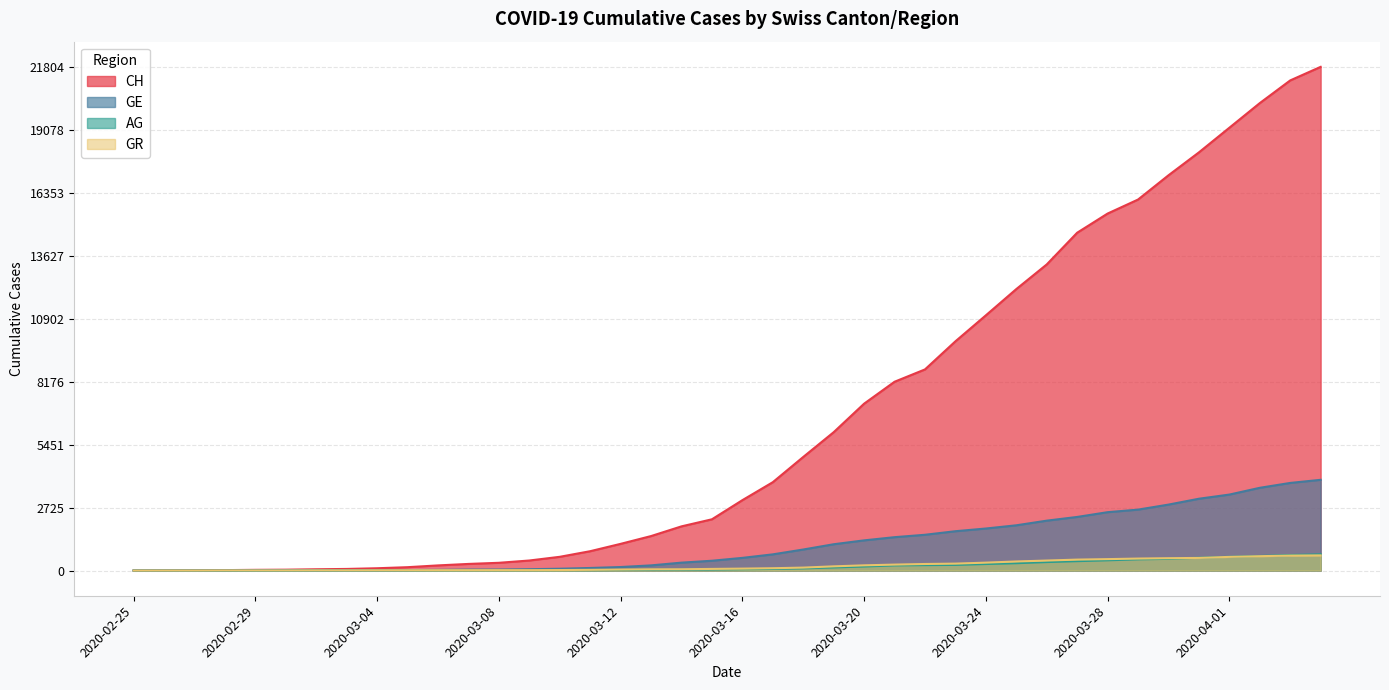

Between 2020-03-09 and 2020-03-22, which series saw the biggest shift?

CH